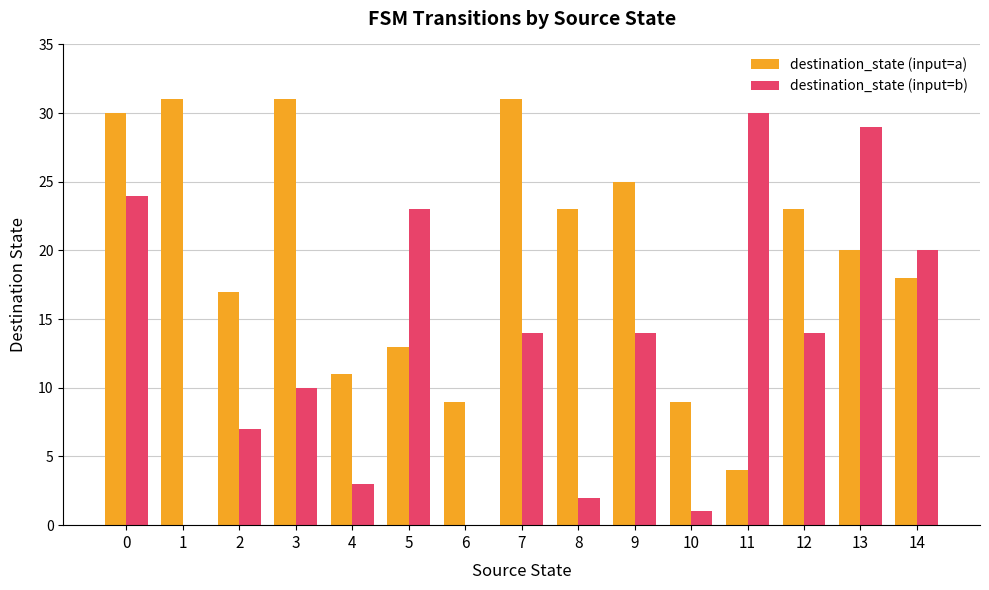

Read the destination_state (input=a) value at 6, to the nearest 5.

10